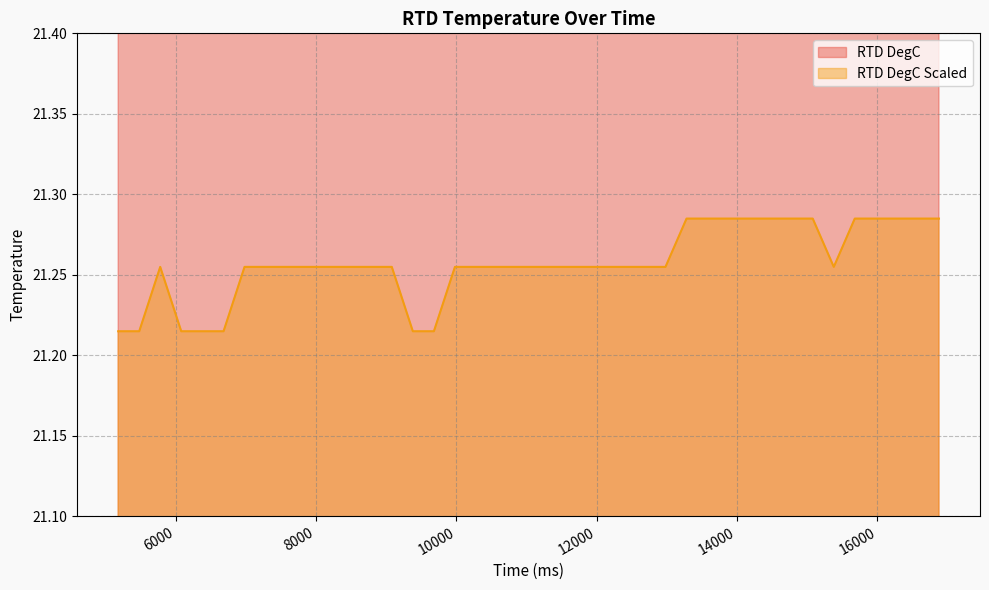

Is the value of RTD DegC at 15079.0 greater than the value of RTD DegC Scaled at 7580.0?

Yes